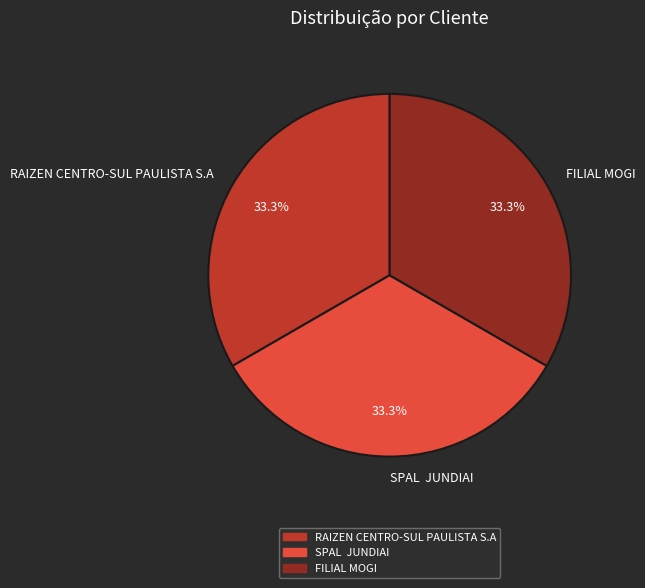

The RAIZEN CENTRO-SUL PAULISTA S.A slice represents 44% of the pie. True or false?

False